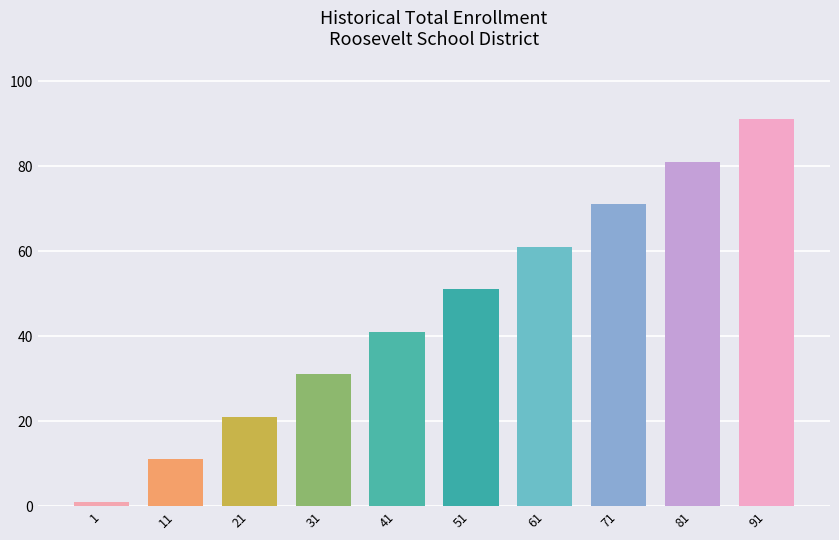

Are the bars grouped side by side (vs. stacked)?

No